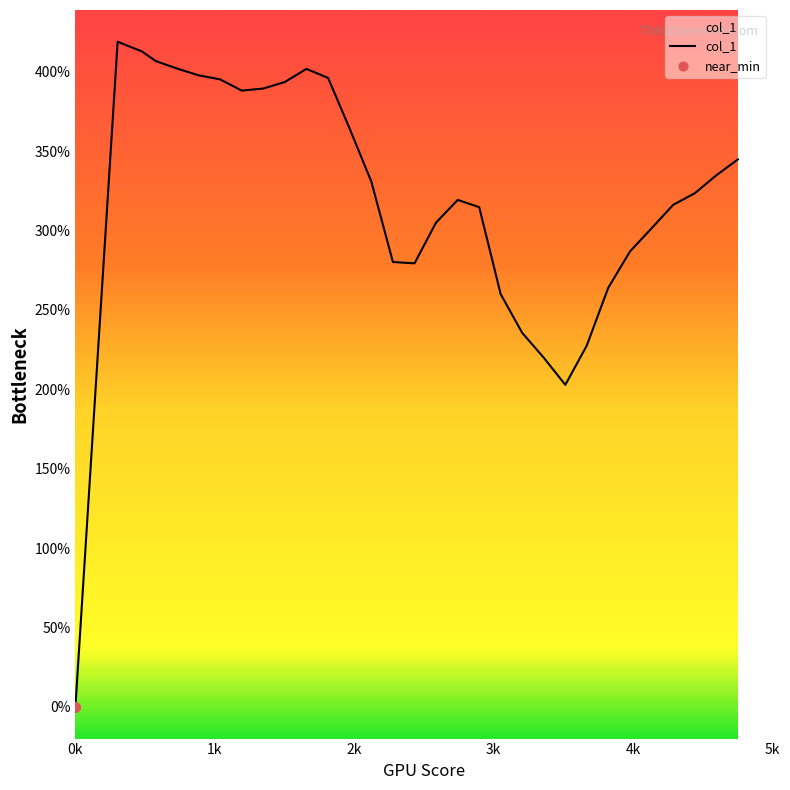

What is the change in value from 1347 to 3205?

-153.8